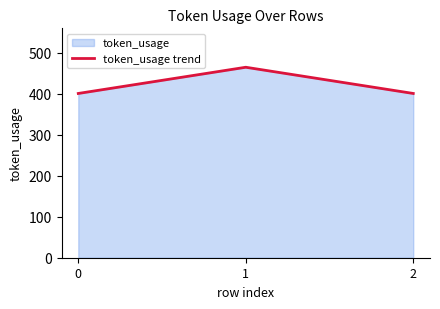

At which category does the chart reach its peak across all series?

1